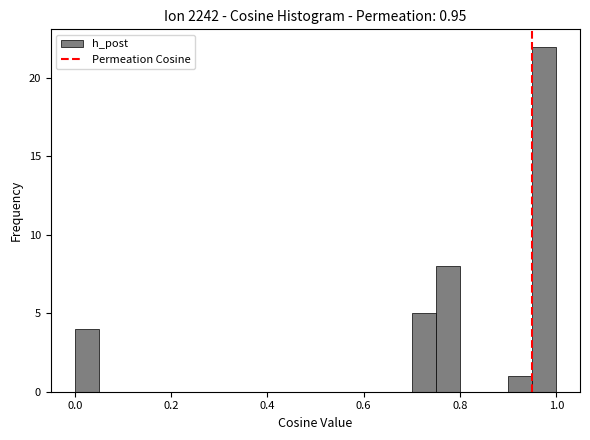

Around what value on the x-axis is the tallest bar? Give the approximate position of its centre, as read against the axis.

0.98